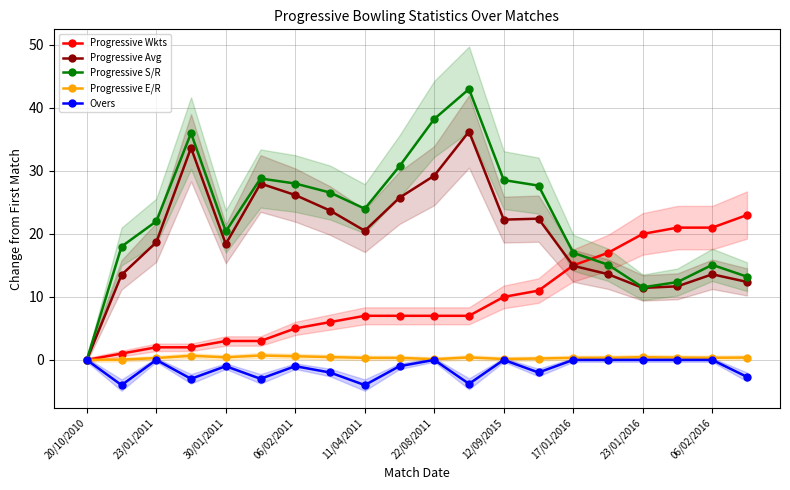

Where does the Overs series first go above -1?

20/10/2010